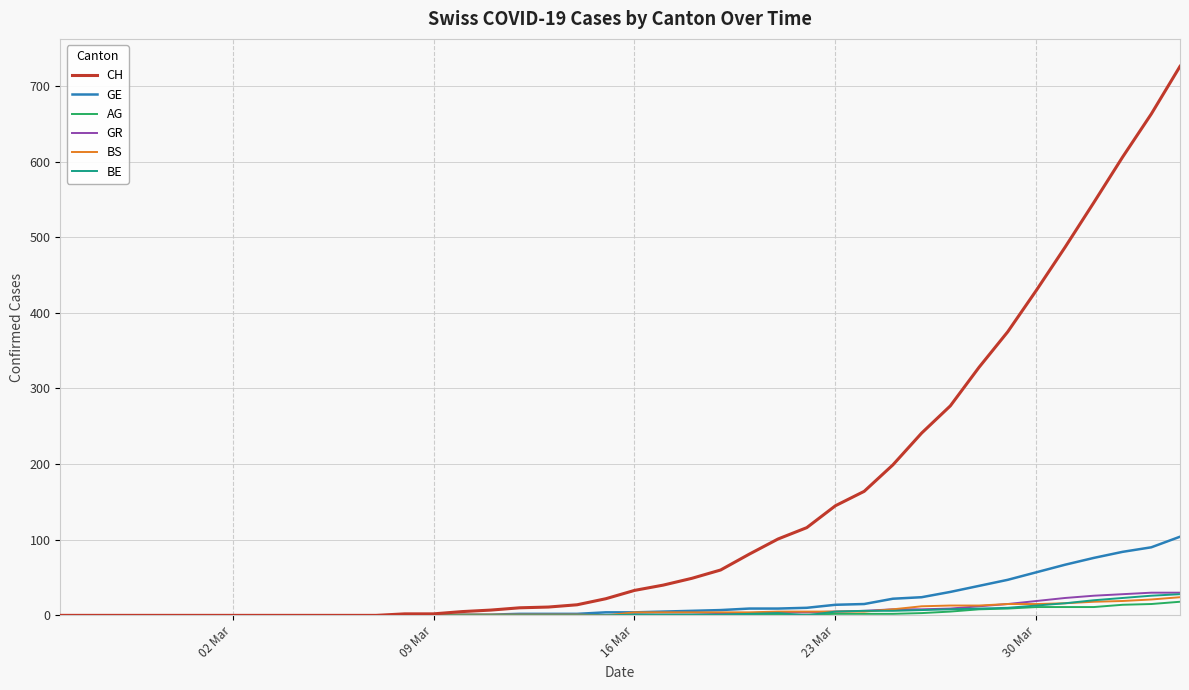

At how many categories does at least one series exceed 587?

3